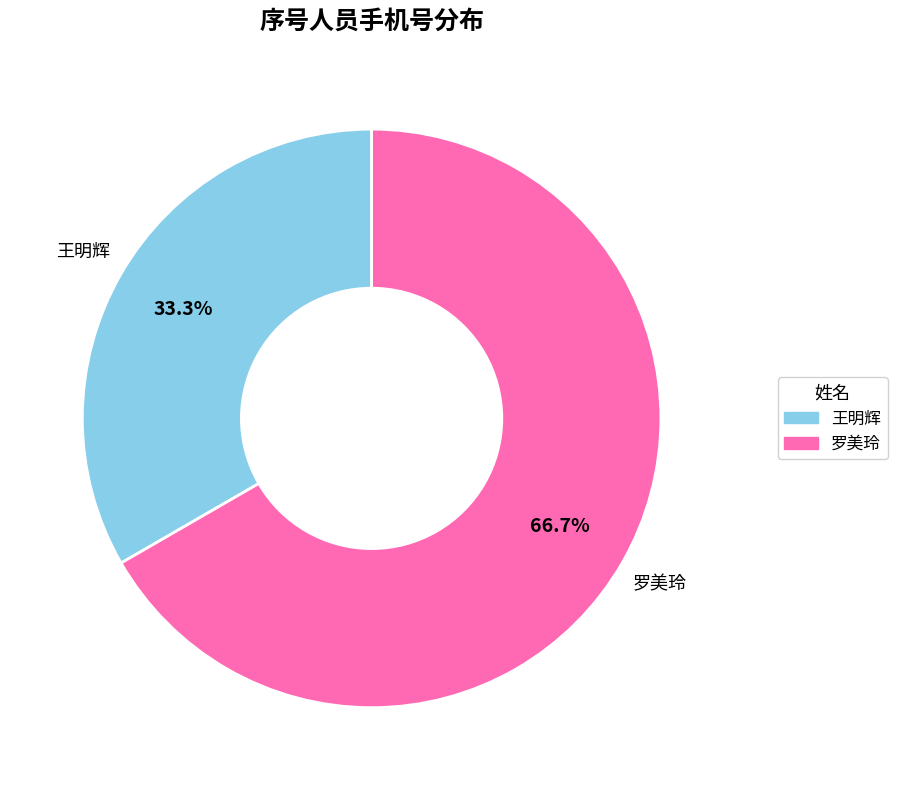

What is the ratio of the value at 王明辉 to the value at 罗美玲?

0.5